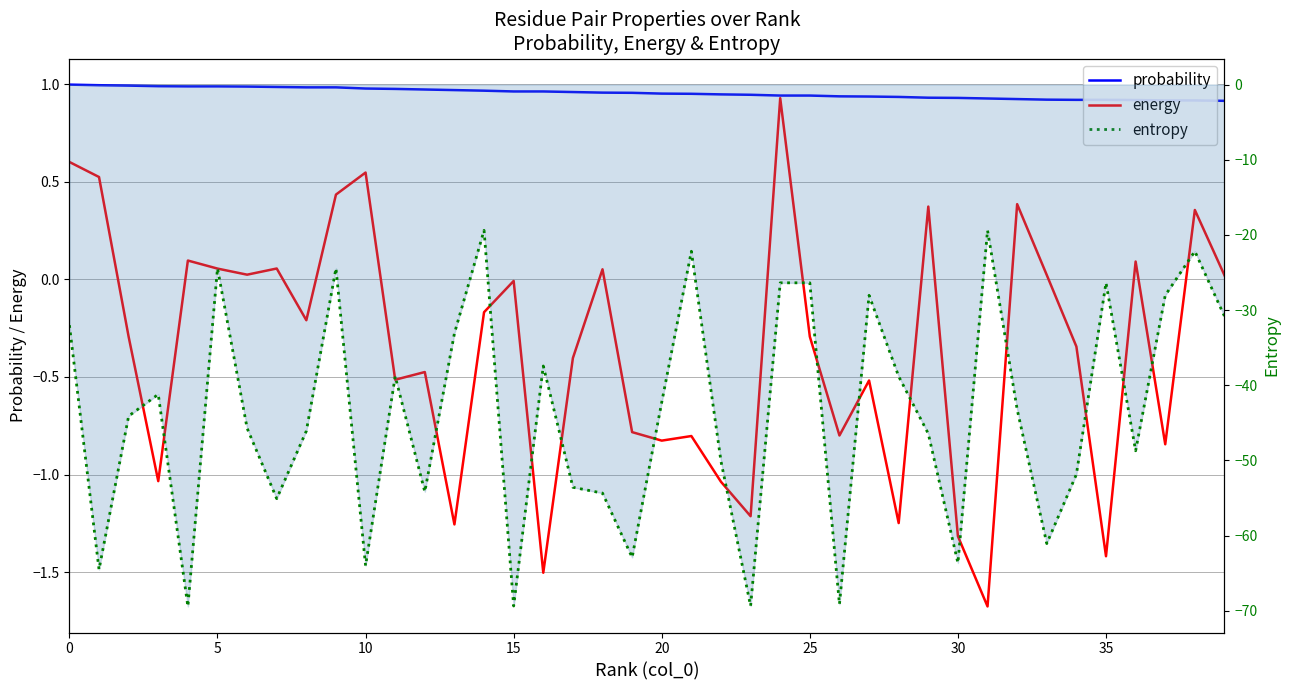

The entropy series shows -69.4 at 23. True or false?

True